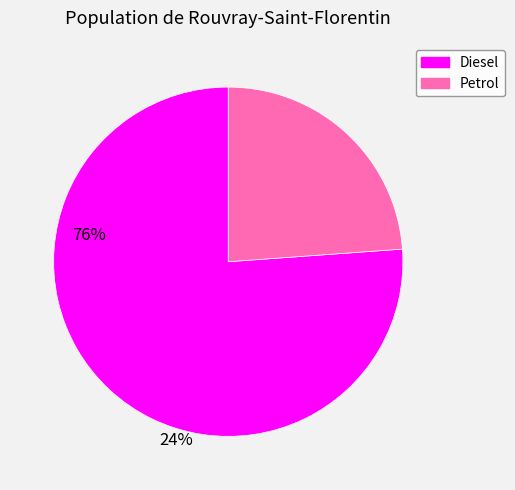

True or false: Diesel accounts for 83% of the total.

False